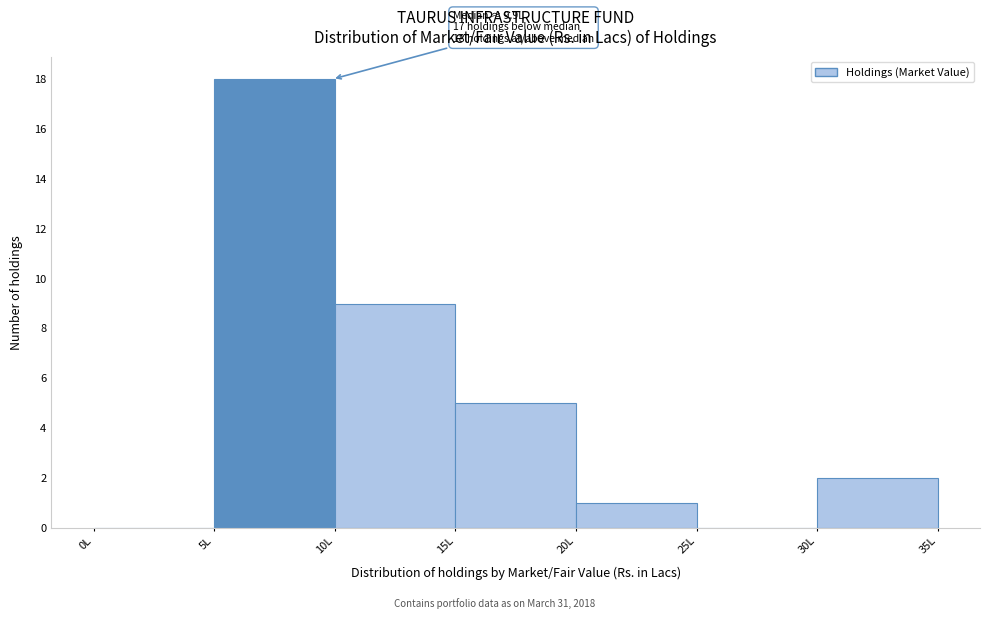

Which range on the x-axis has the tallest bar?

5 to 10